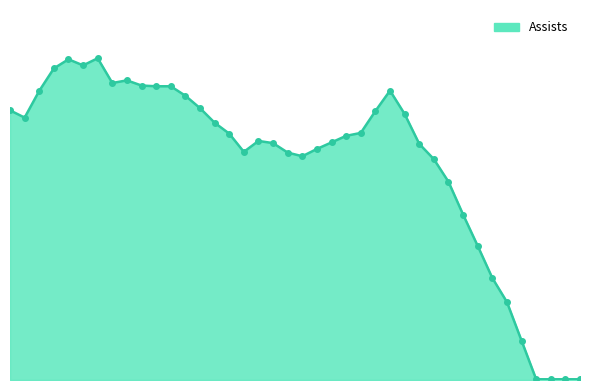

Does the chart have visible grid lines?

No